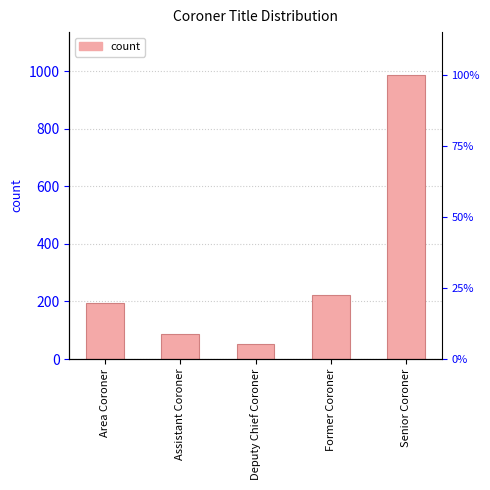

Is it true that the value at Assistant Coroner is 53?

False